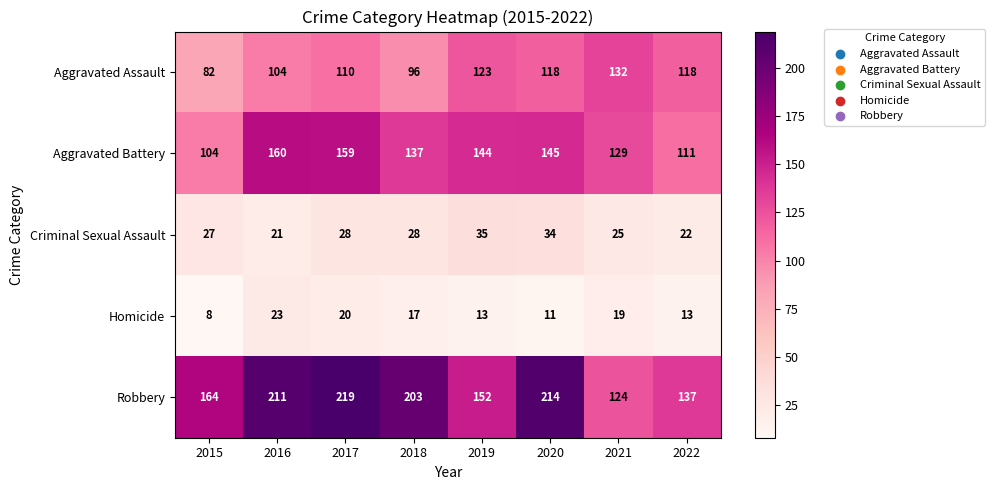

At which category is the sum across all series the highest?

2017